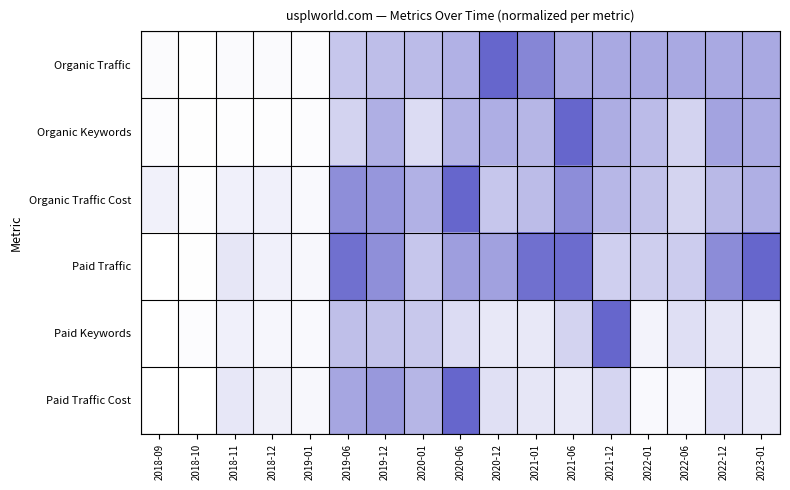

What is the difference between the highest and lowest values at 2021-12?

0.7